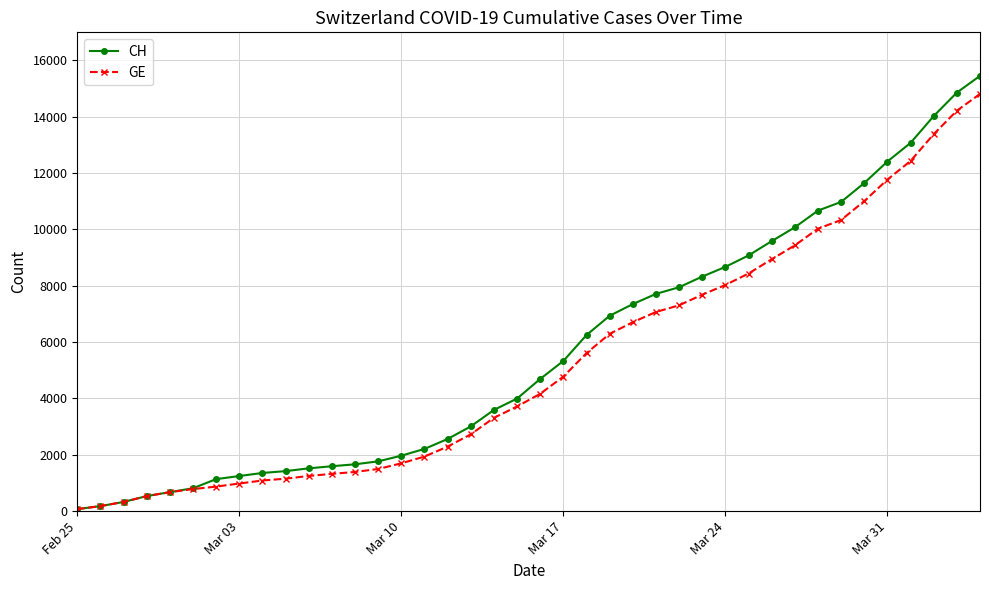

What is the greatest value displayed?

15450